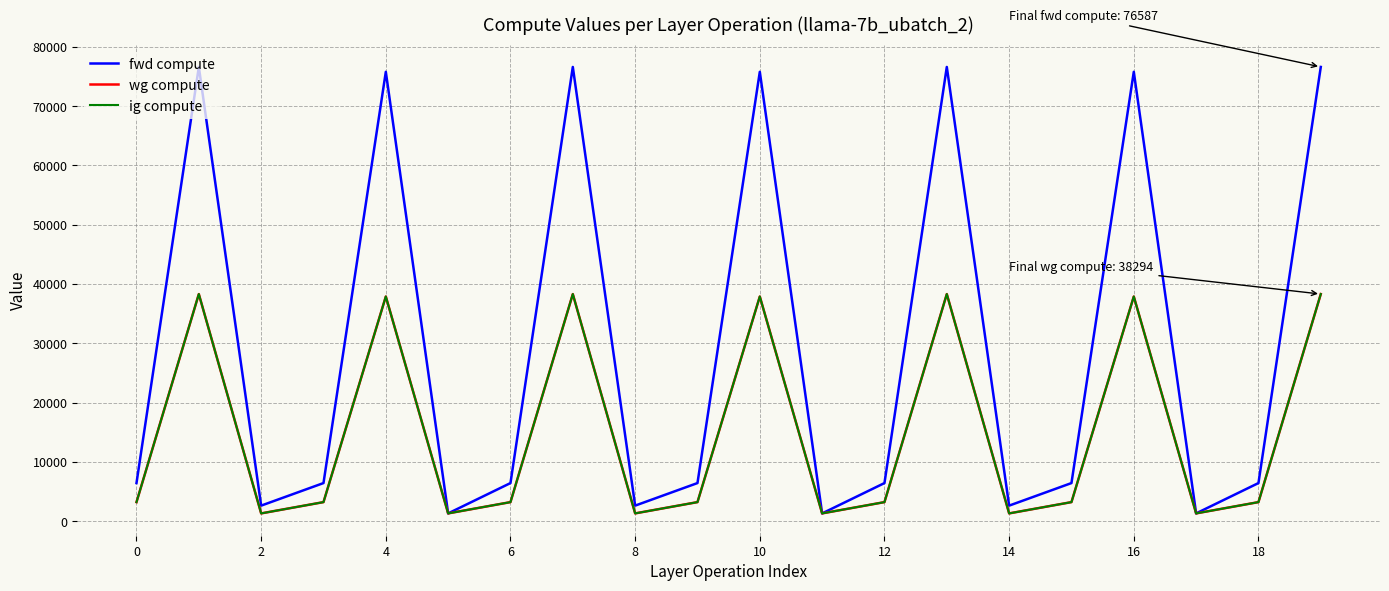

How many lines are shown in the chart?

3